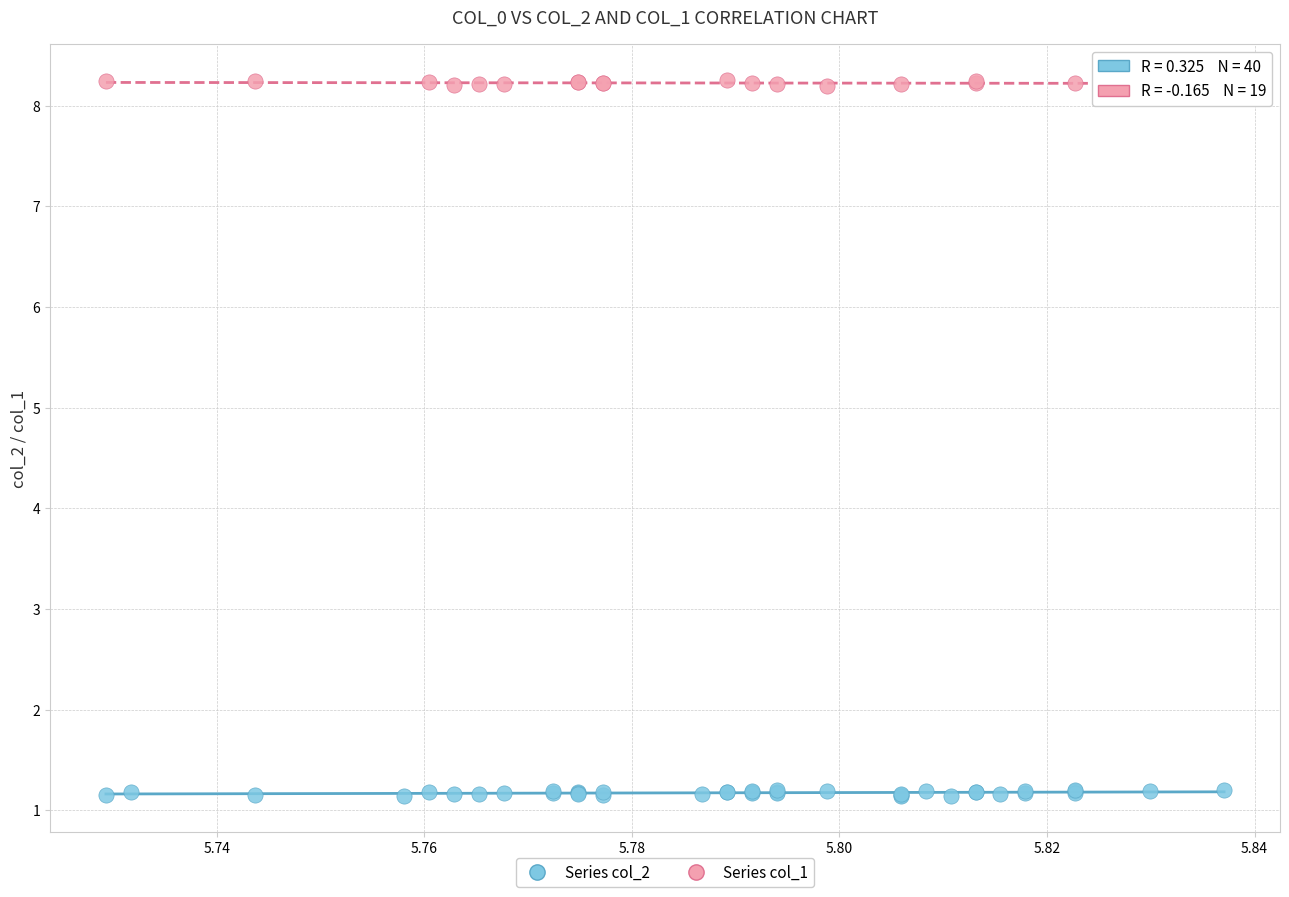

Which series reaches the minimum Y coordinate?

Series col_2